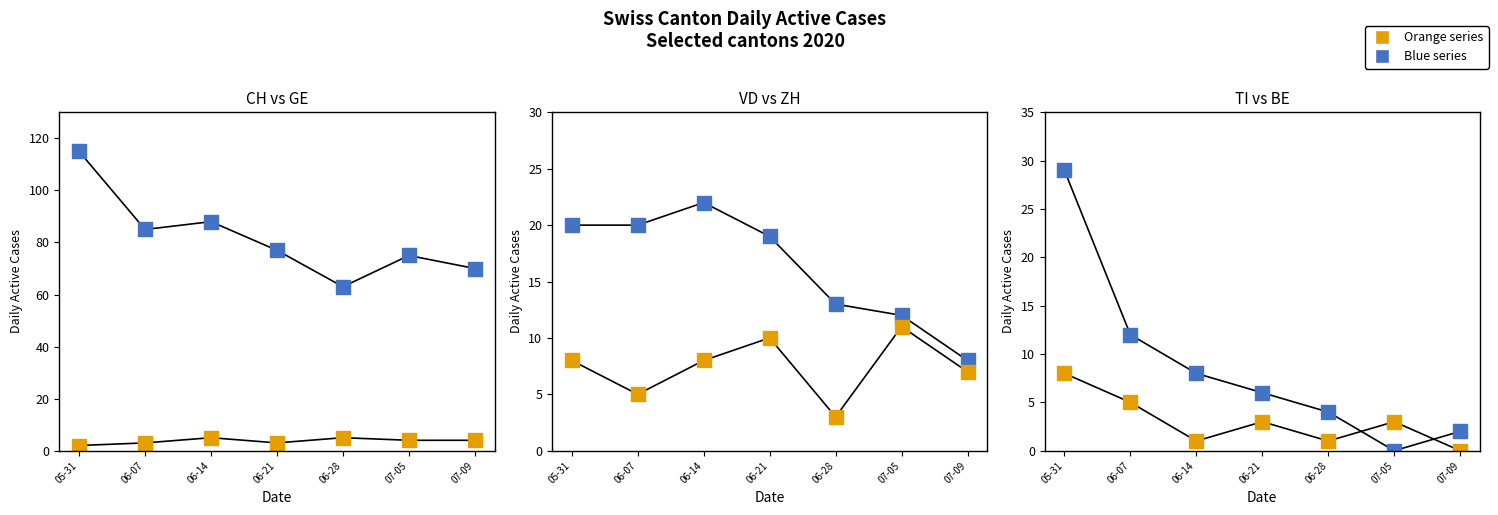

Is the value of BE at 07-09 greater than the value of VD at 06-21?

No